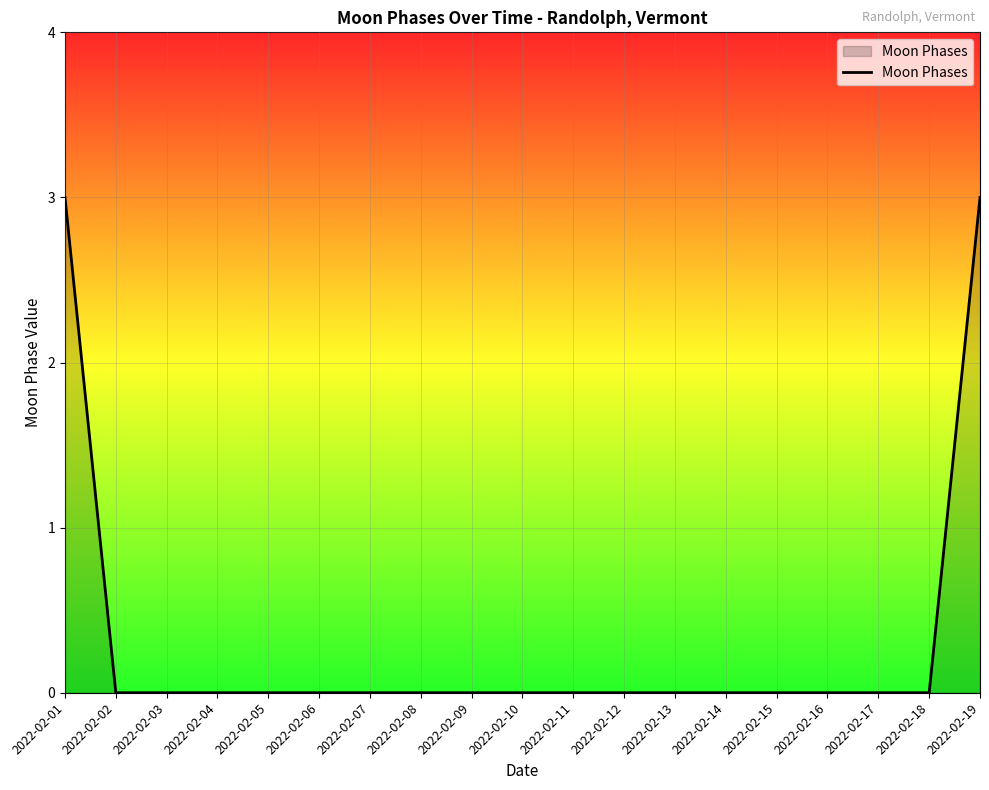

What is the maximum value shown in the chart?

3